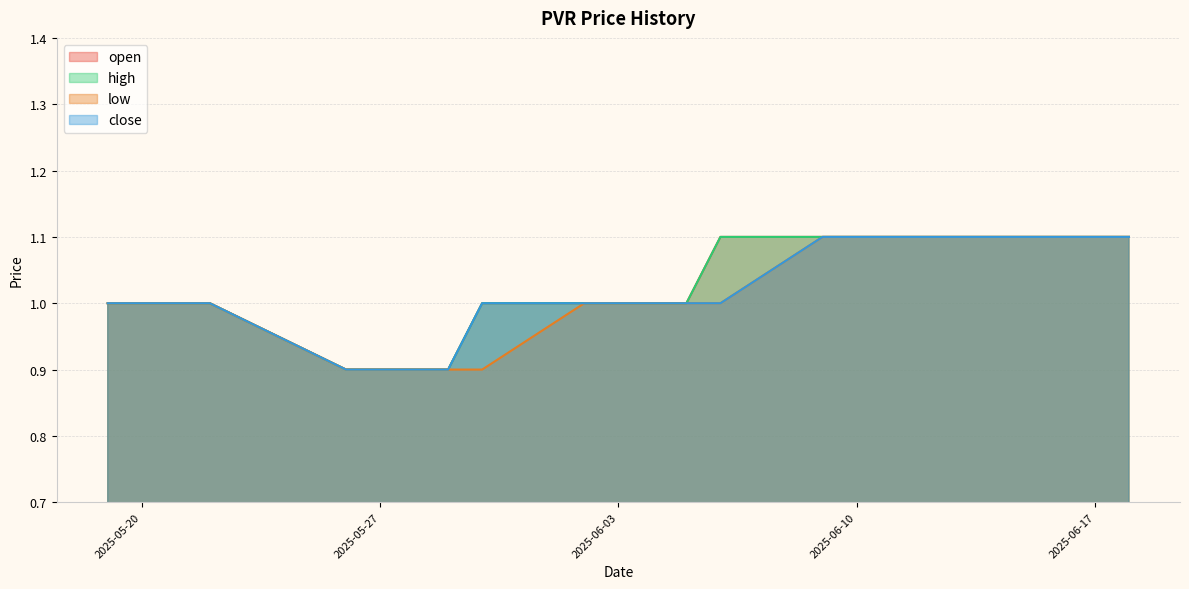

Between 2025-06-12 and 2025-06-18, which series saw the biggest shift?

open